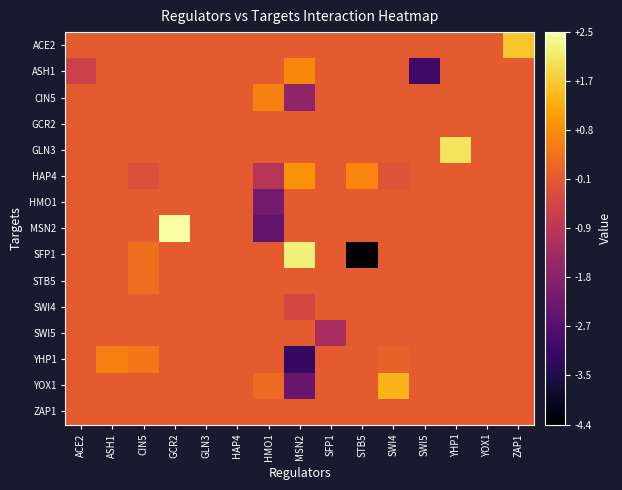

At STB5, list the series in order from largest to smallest.

HAP4, ACE2, ASH1, CIN5, GCR2, GLN3, HMO1, MSN2, STB5, SWI4, SWI5, YHP1, YOX1, ZAP1, SFP1